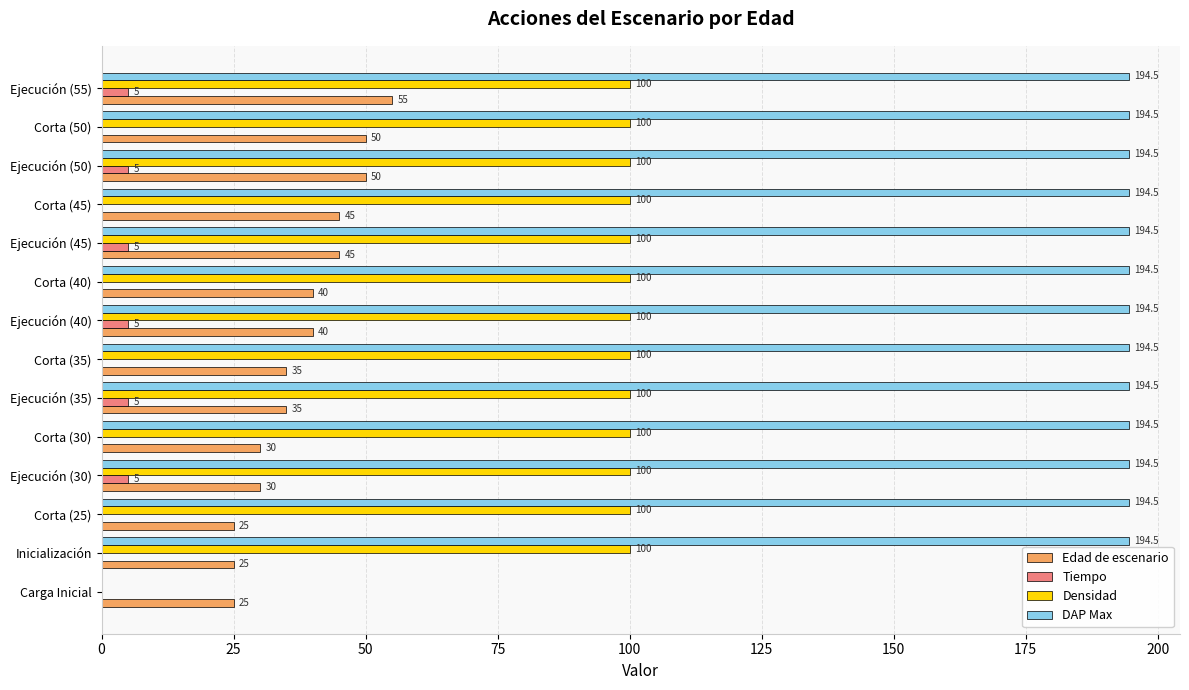

What is the maximum value for DAP Max?

194.5